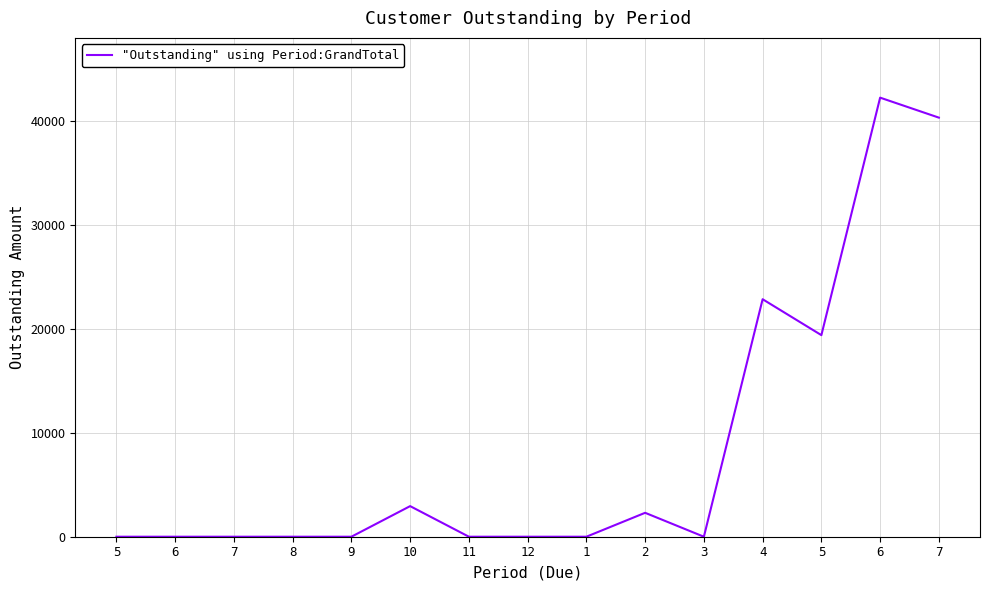

How many lines are shown in the chart?

1